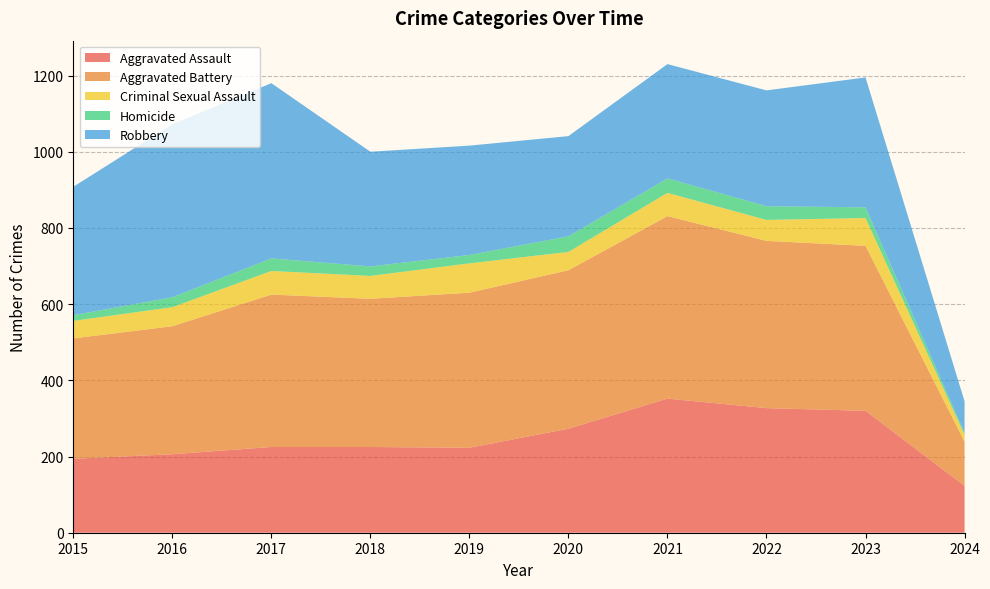

At which category is the sum across all series the highest?

2021